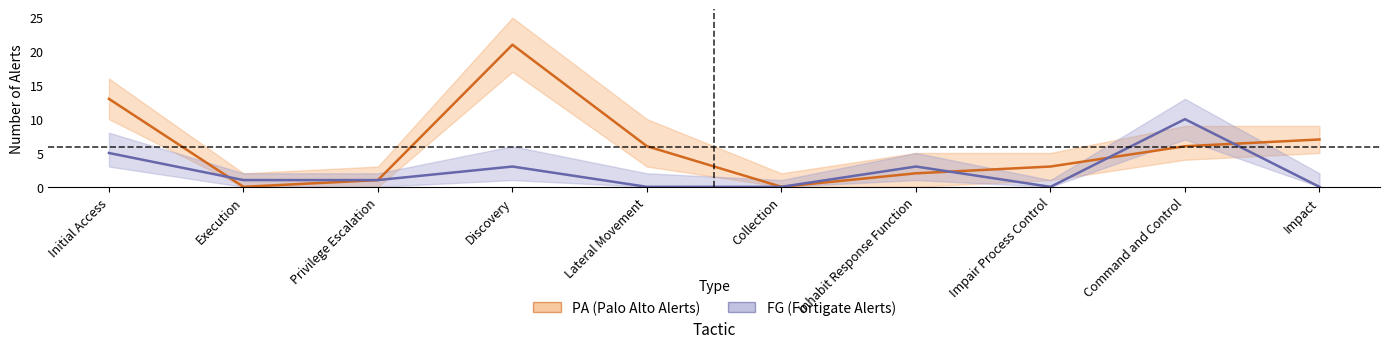

The FG series shows 10 at Command and Control. True or false?

True